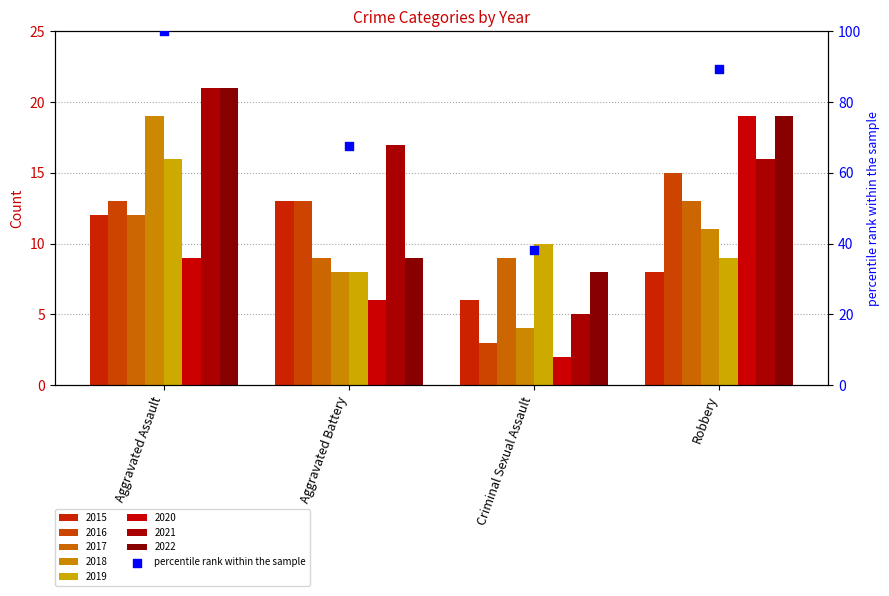

Which has a higher value, Criminal Sexual Assault or Aggravated Battery?

Aggravated Battery